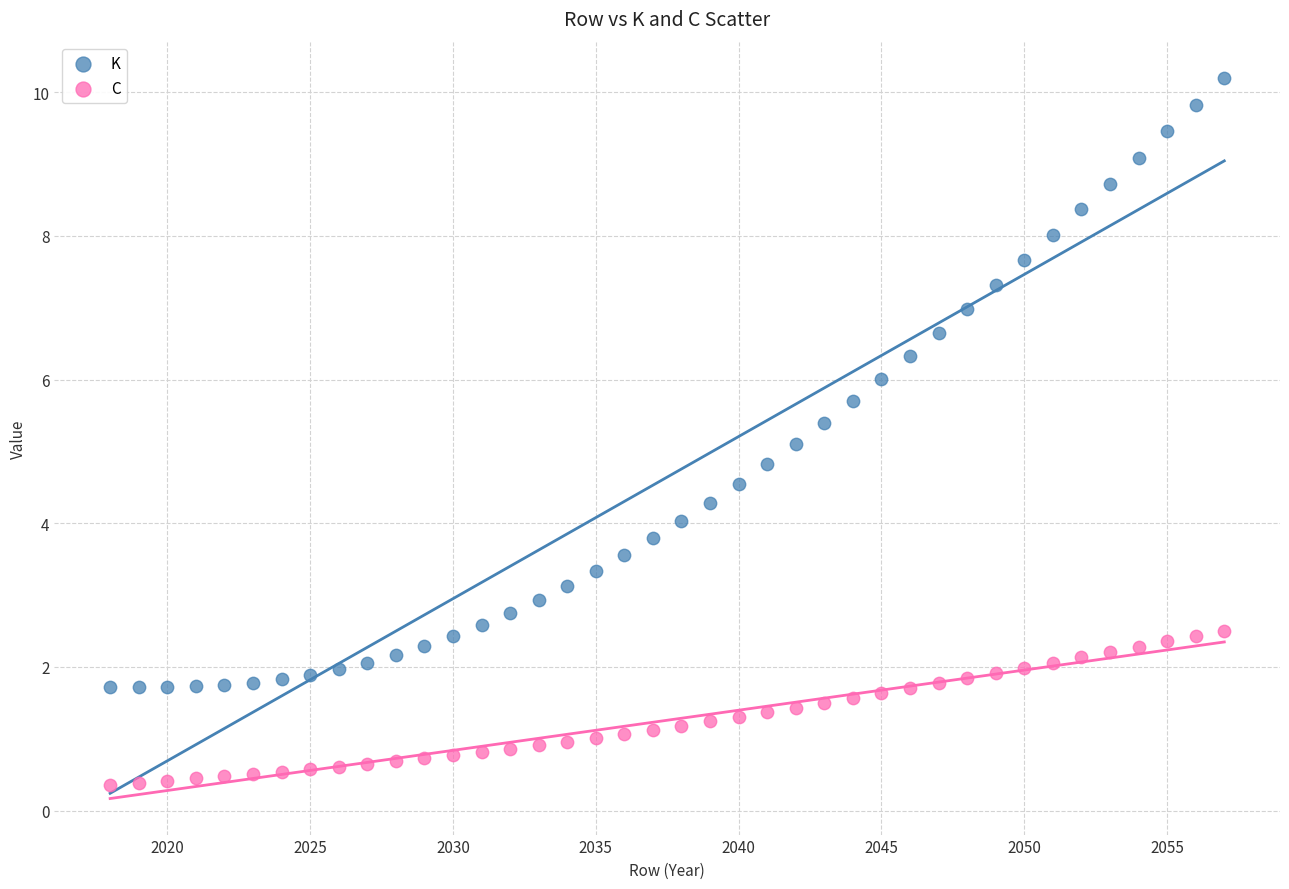

Across all data points, what is the range of Y values (max minus min)?

9.8